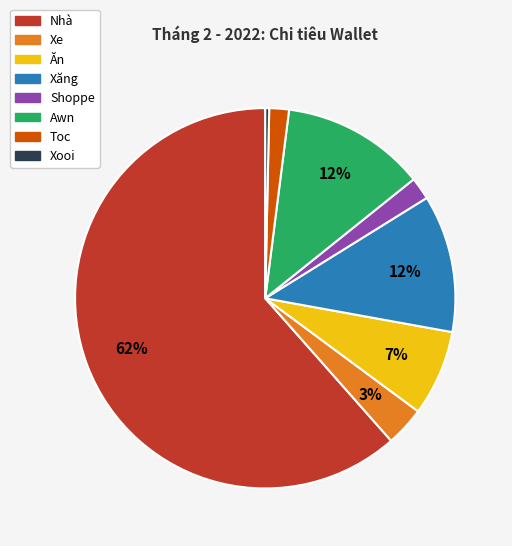

To the nearest percent, what is the average slice percentage?

12%